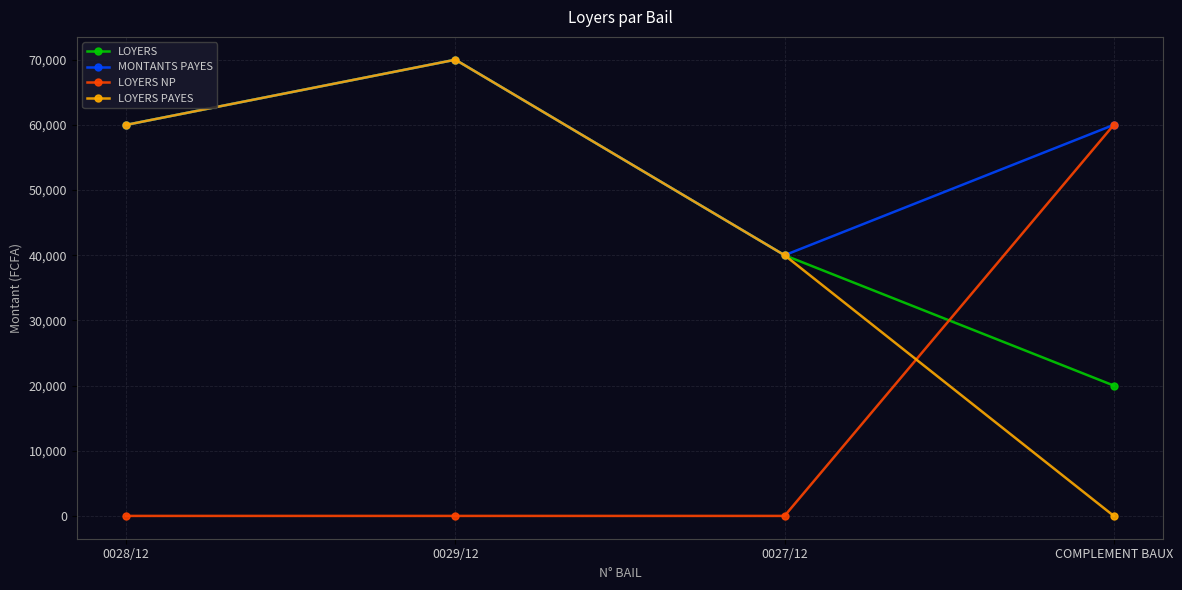

Is the value of LOYERS at 0027/12 greater than the value of MONTANTS PAYES at 0028/12?

No